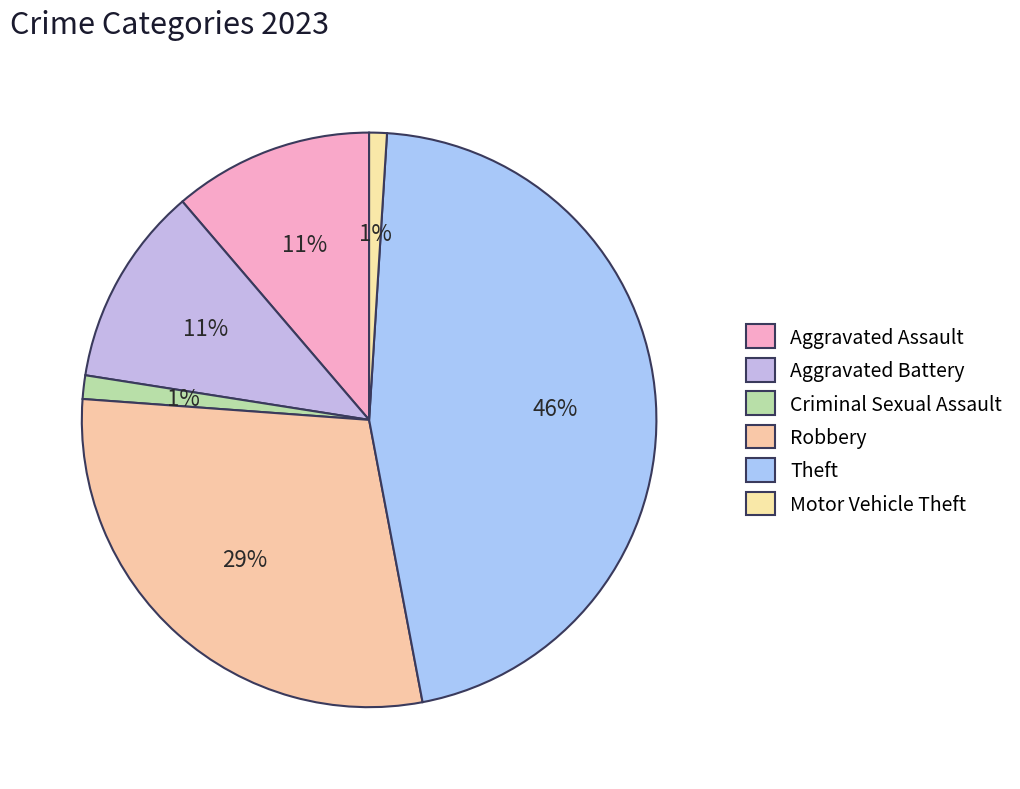

To the nearest percent, what is the average slice percentage?

17%